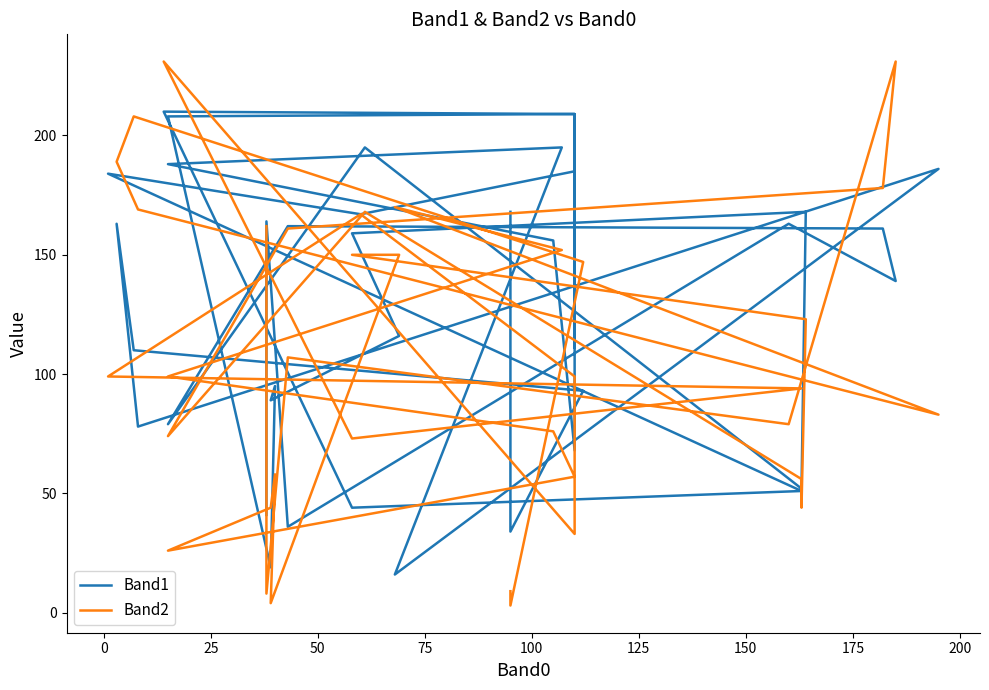

Reading left to right, what are all the values shown in this chart?

Band1: 168	34	93	110	163	78	186	16	195	188	156	68	209	210	44	51	184	167	185	111	209	208	19	95	89	116	159	168	52	52	52	195	79	162	161	139	163	36	164	41
Band2: 9	3	147	208	189	169	83	170	152	99	76	57	33	231	73	94	99	167	99	74	57	26	44	58	4	150	150	123	44	48	56	168	74	161	178	231	79	107	8	162